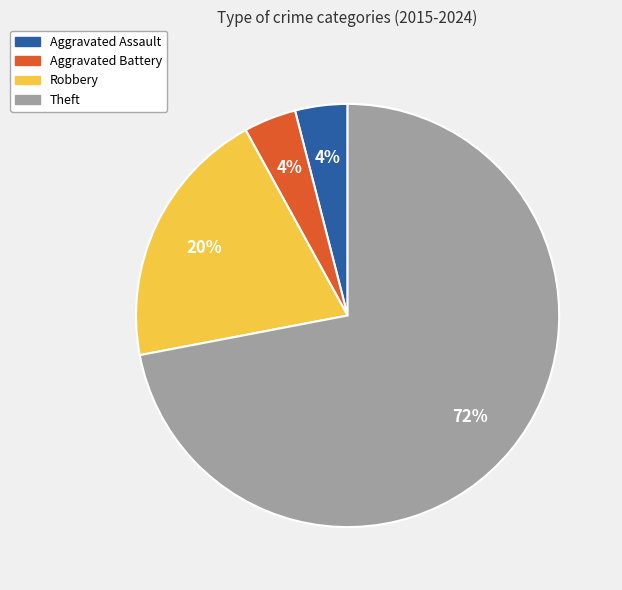

Is the sum of Robbery and Theft greater than half?

Yes